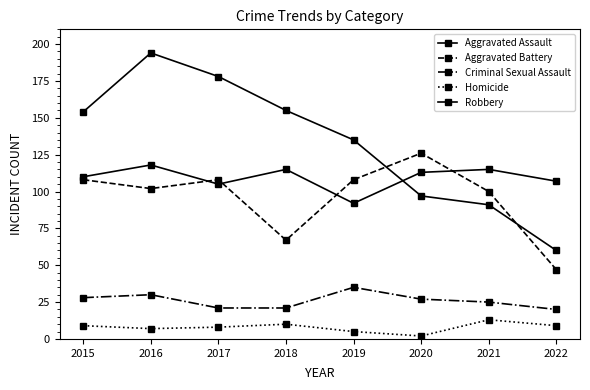

How many lines are shown in the chart?

5